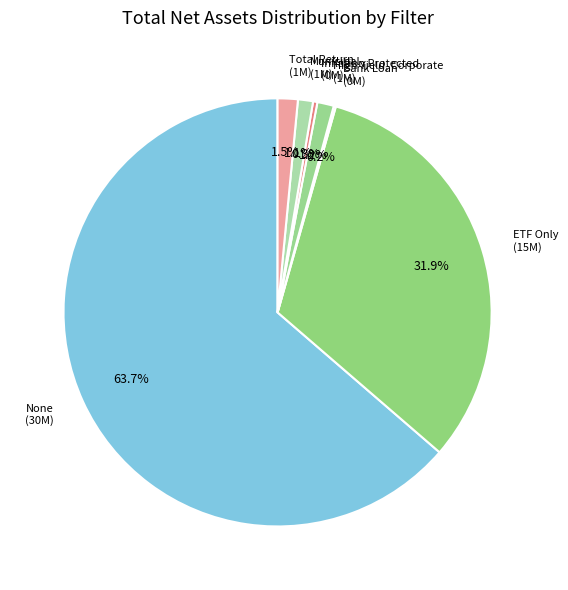

What is the ratio of the value at Municipal to the value at Total Return?

0.7